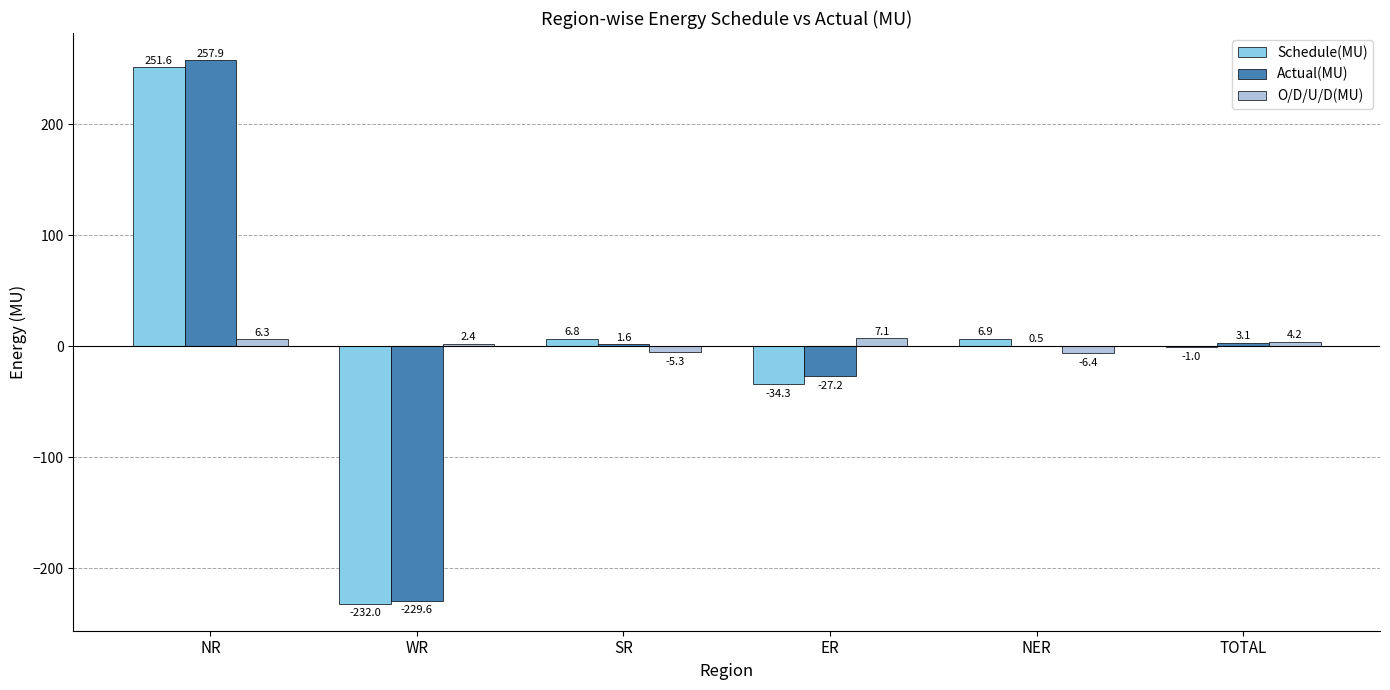

The value of Schedule(MU) at NR is 422.8. True or false?

False